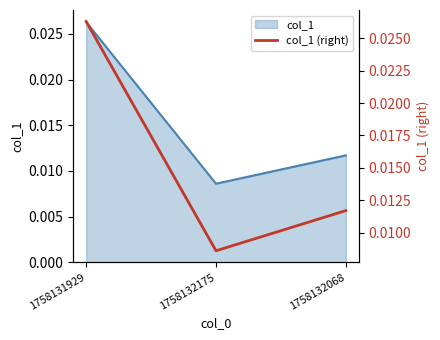

At which category does the chart reach its peak across all series?

1758131929